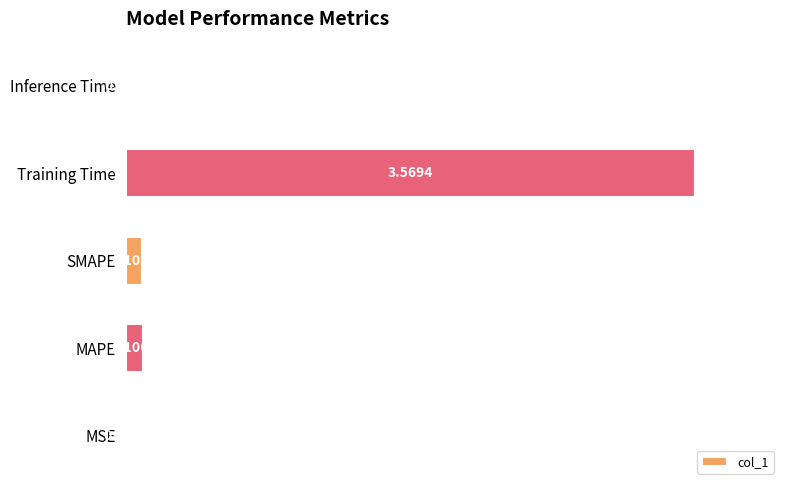

What is the change in value from MAPE to Training Time?

+3.5